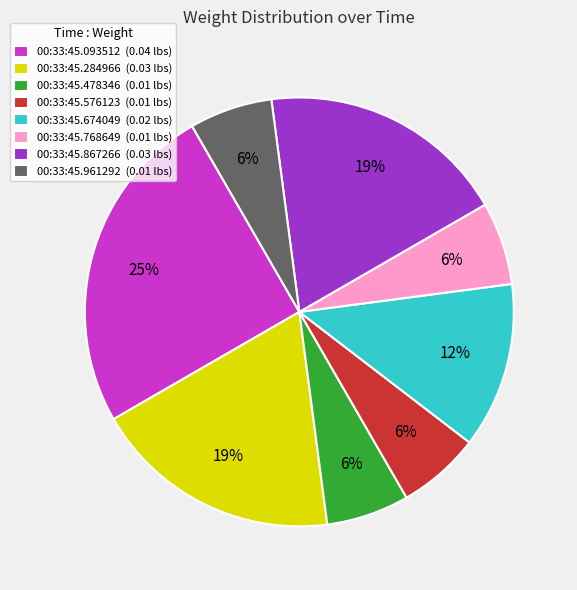

Is the sum of 00:33:45.284966 (0.03 lbs) and 00:33:45.576123 (0.01 lbs) greater than half?

No